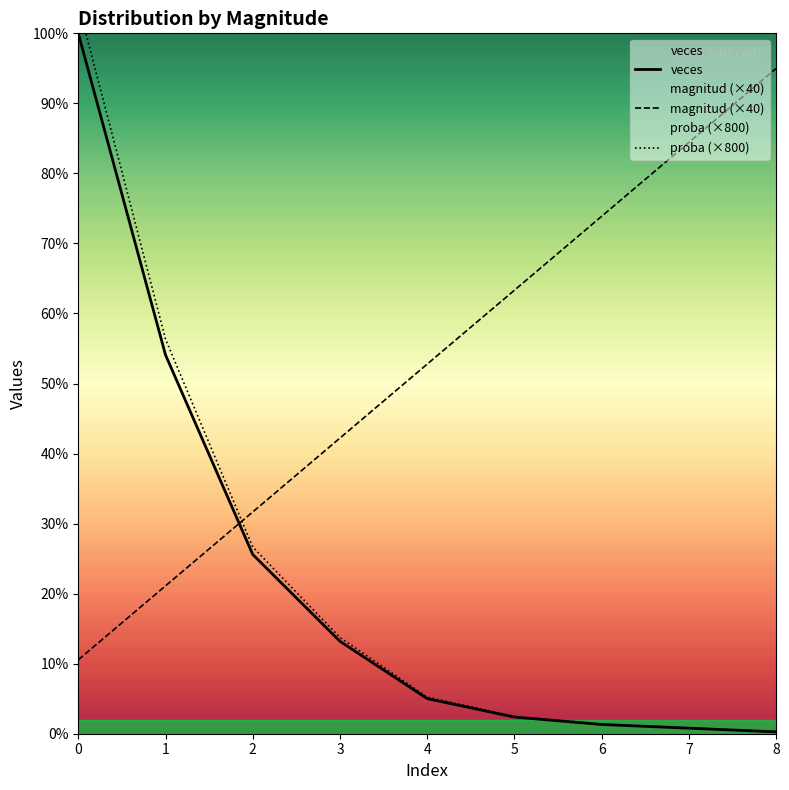

What is the value of the magnitud point at the 5th from the left?

200.0